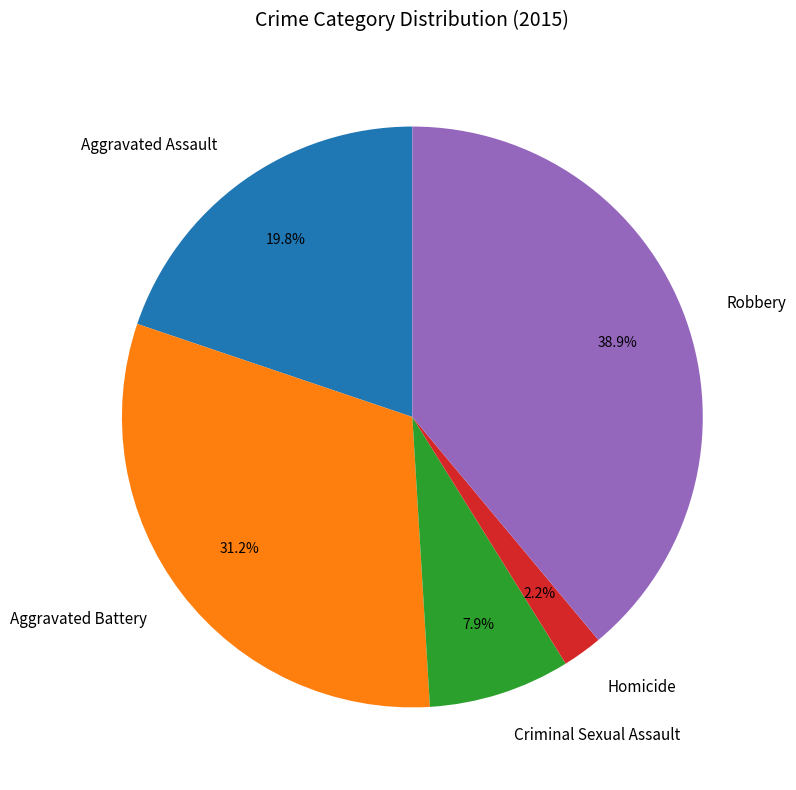

To the nearest percent, what portion does Aggravated Assault represent?

20%